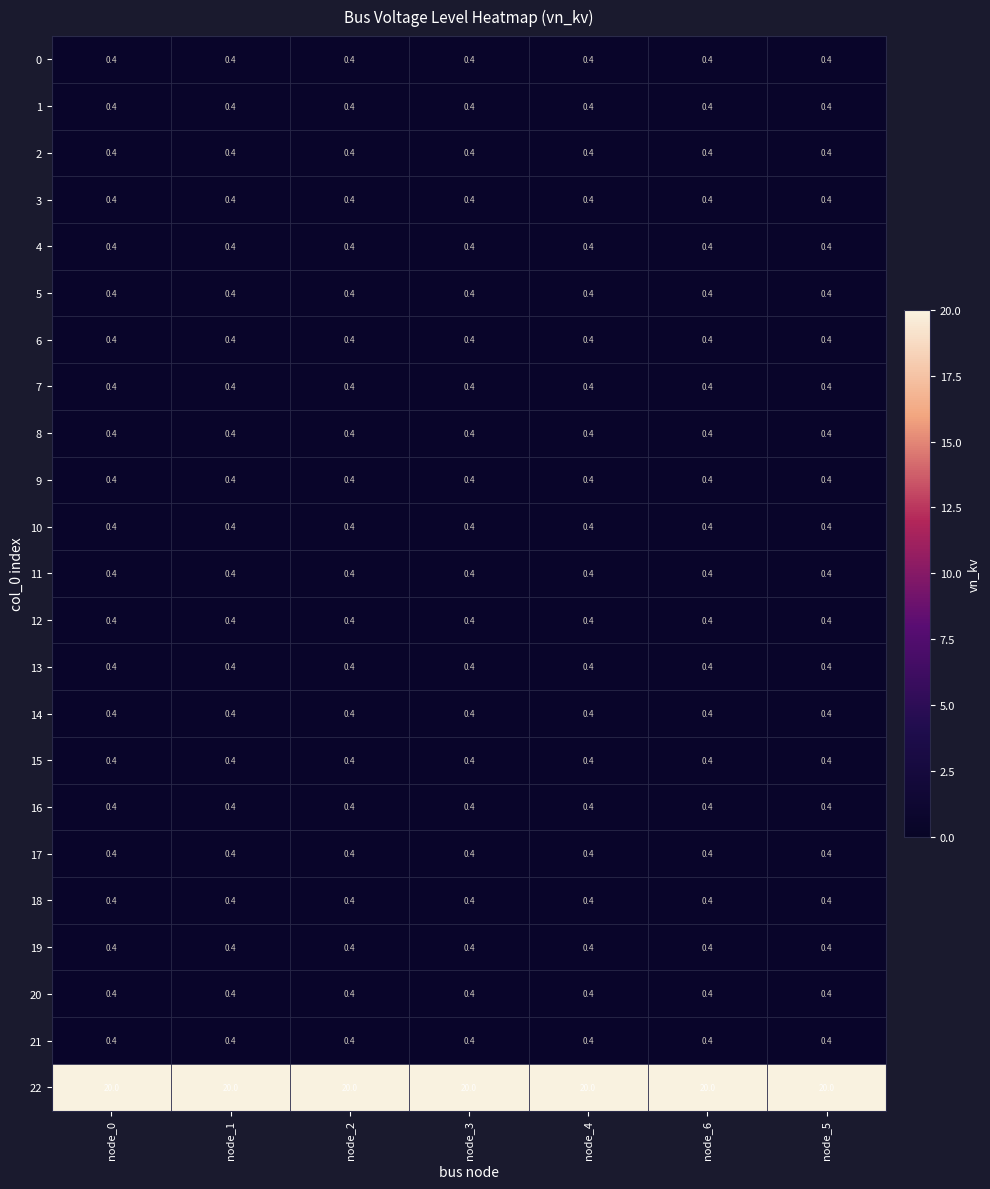

True or false: 7 has a value of 0.4 at node_2.

True